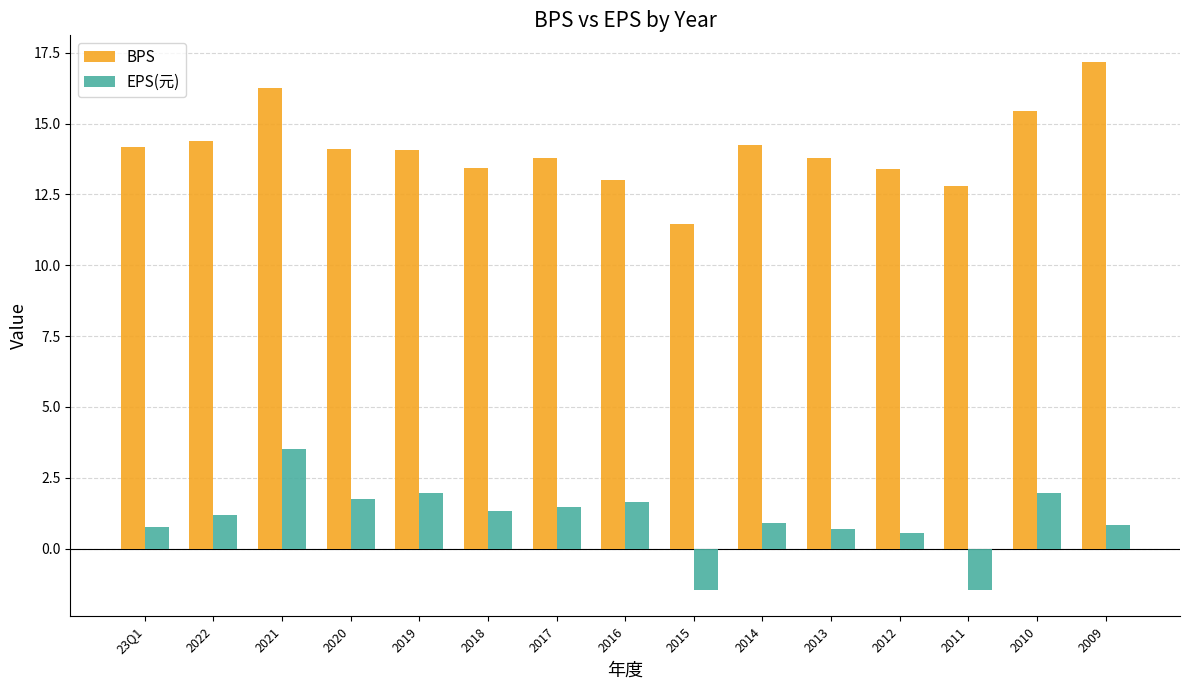

What is the minimum value for EPS(元)?

-1.4